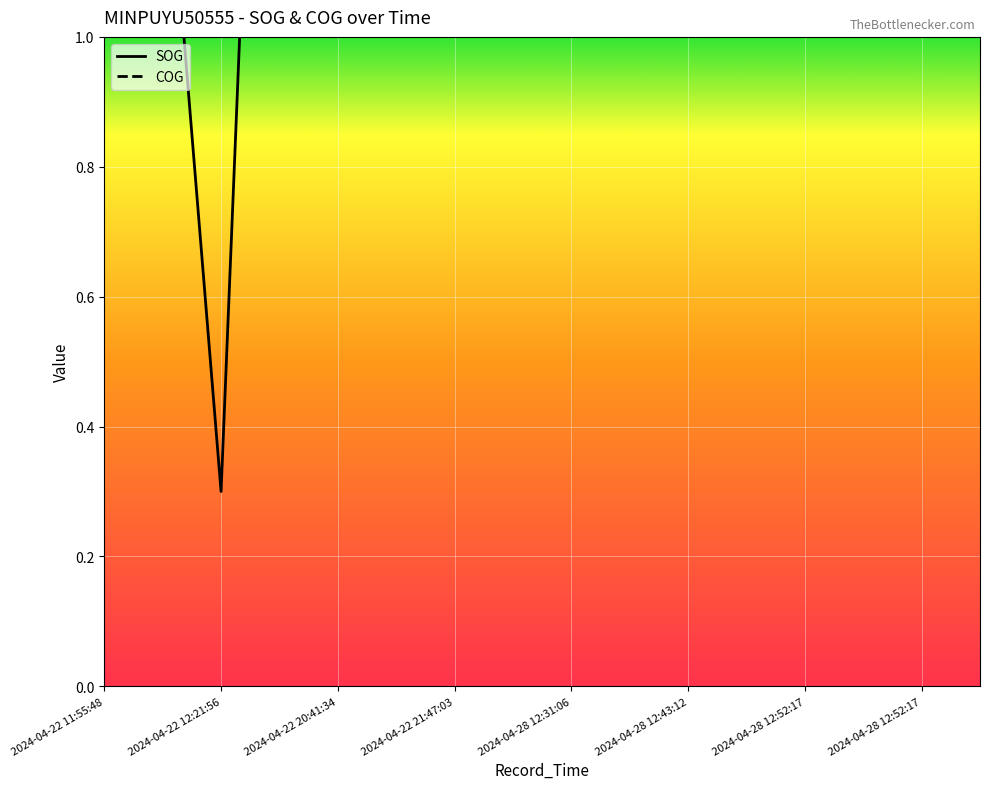

At which label does SOG first exceed 8?

2024-04-28 12:52:17